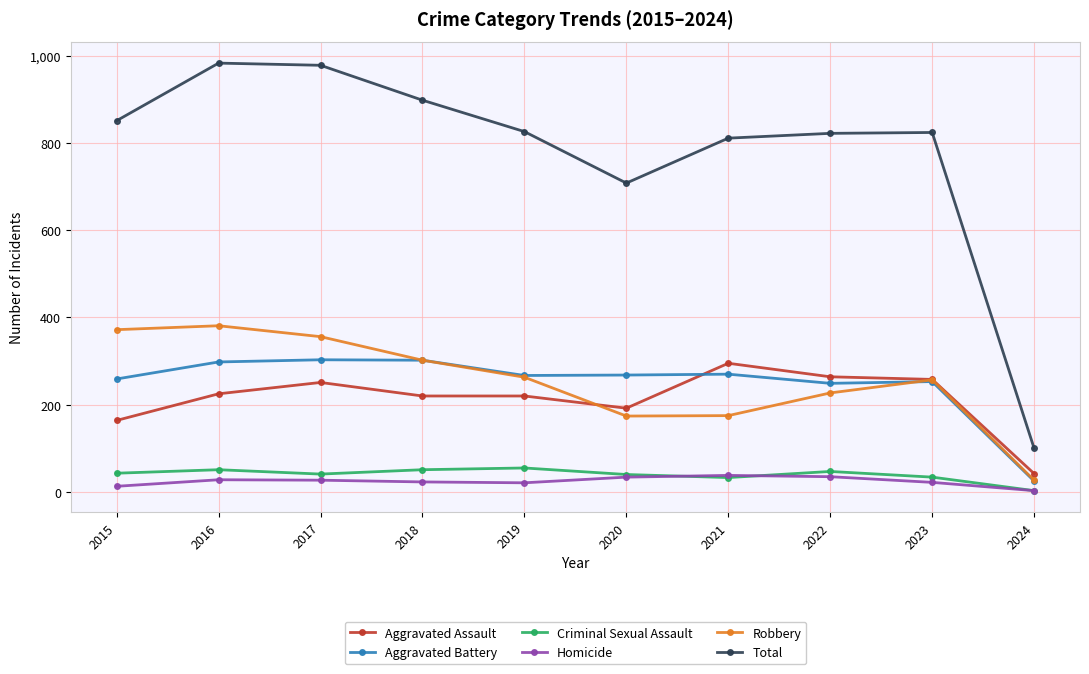

Which series has the widest spread of values?

Total